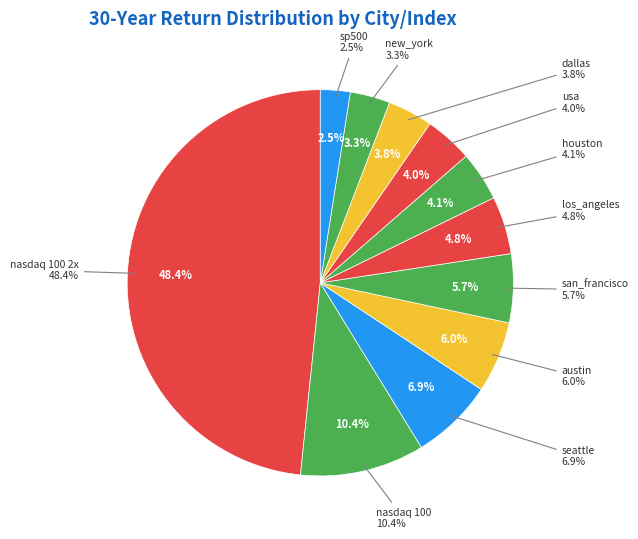

Which category has the biggest portion of the pie?

nasdaq 100 2x